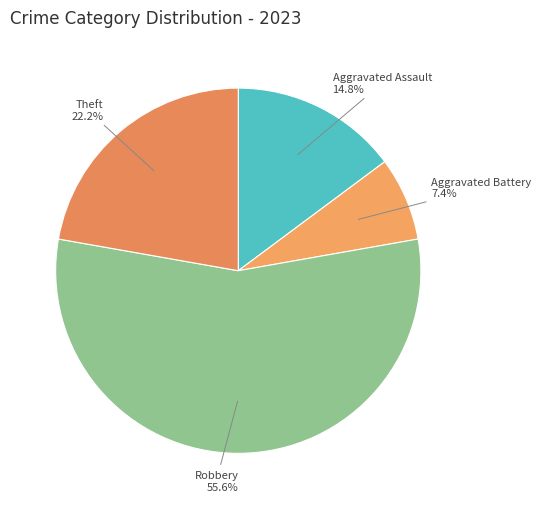

How many segments does this pie chart have?

4